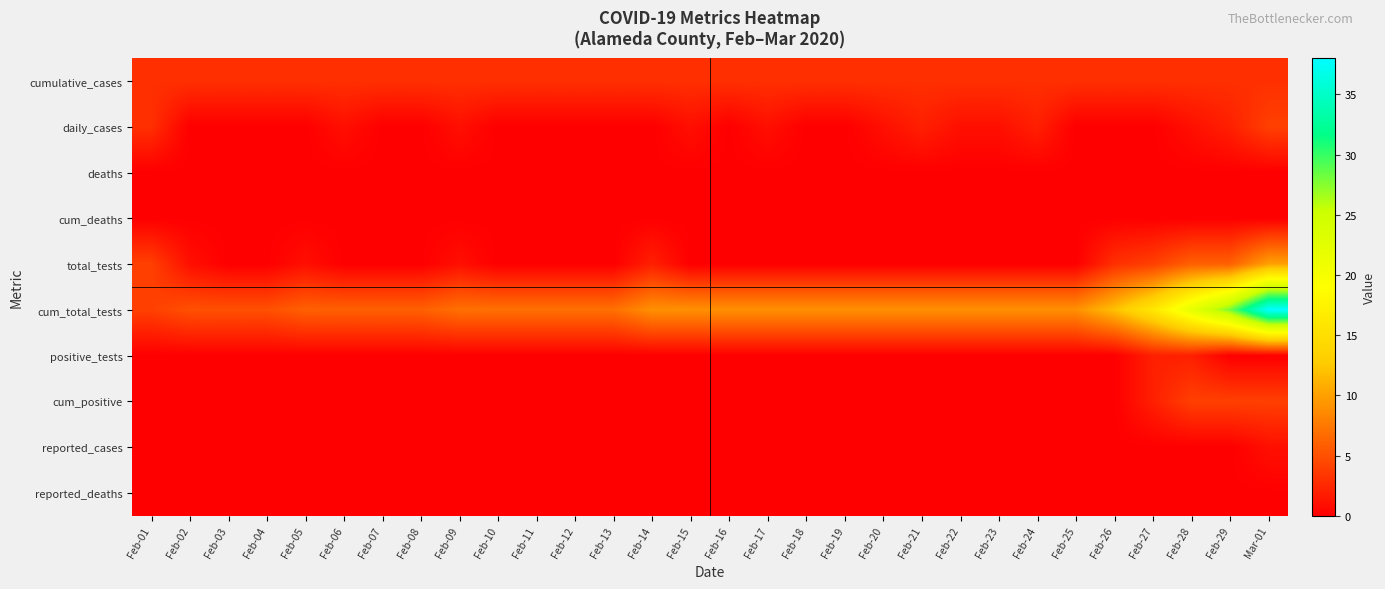

Which category has the lowest value across all series?

Feb-02